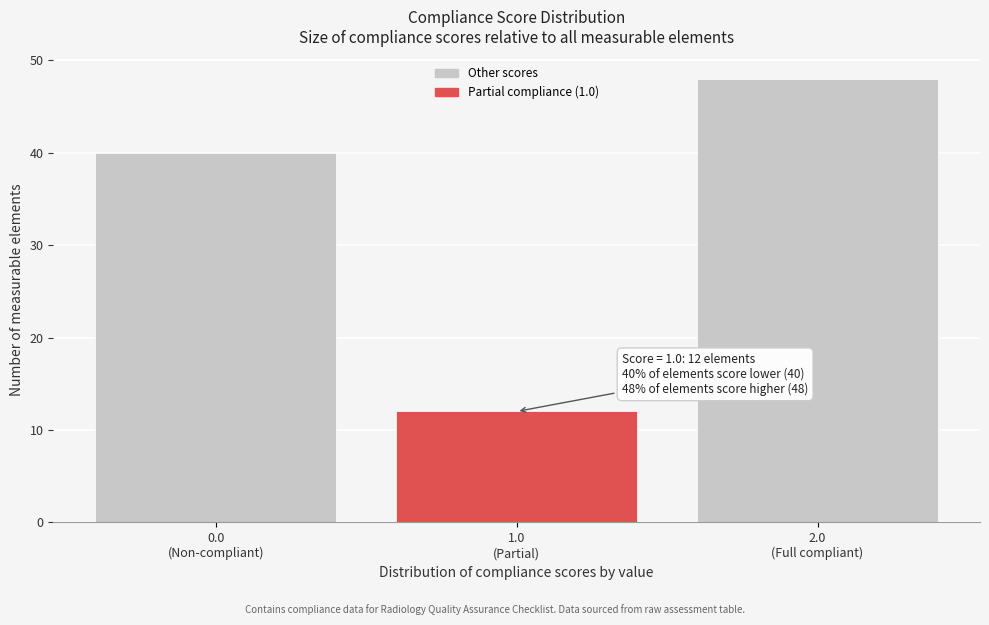

Reading left to right, extract all data points from this chart.

40	12	48